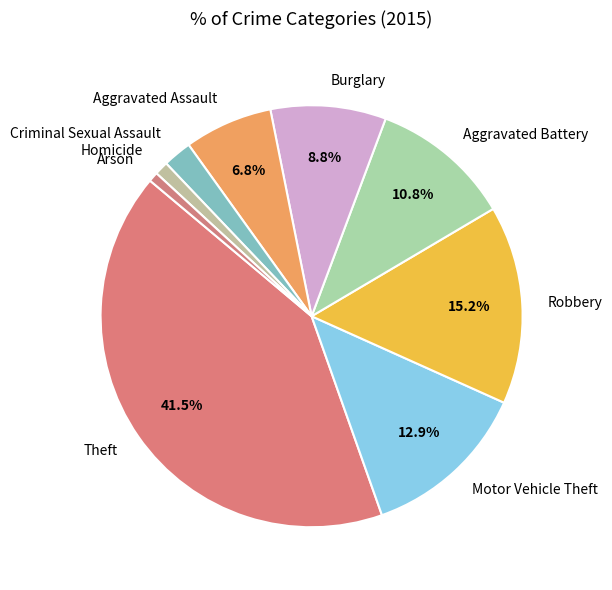

What percentage is the Aggravated Assault slice, to the nearest percent?

7%